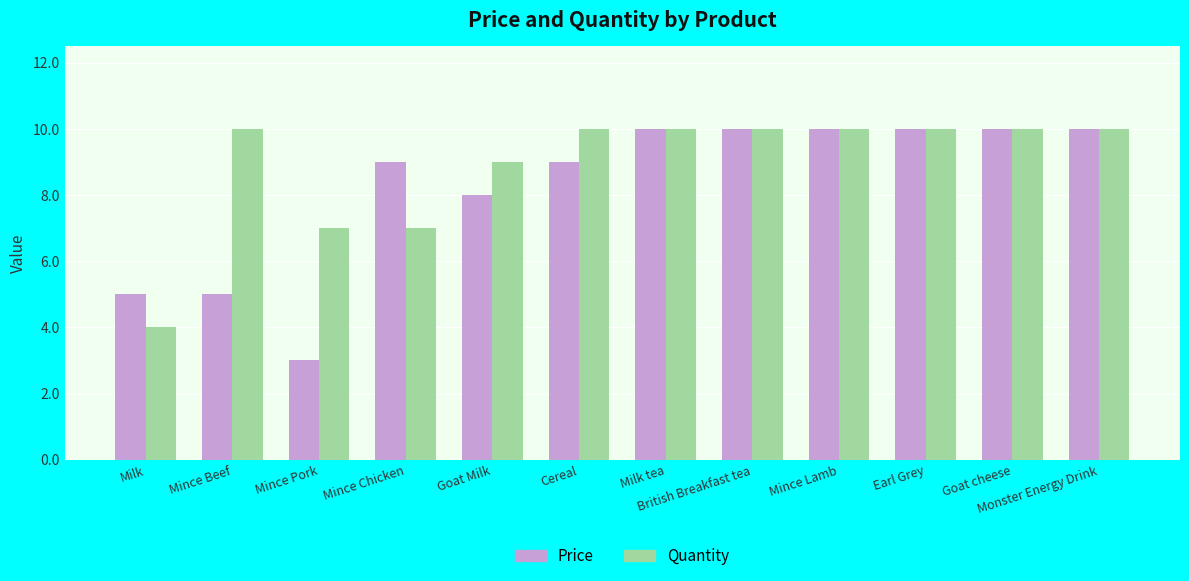

Is it true that Quantity equals 10 at Monster Energy Drink?

True